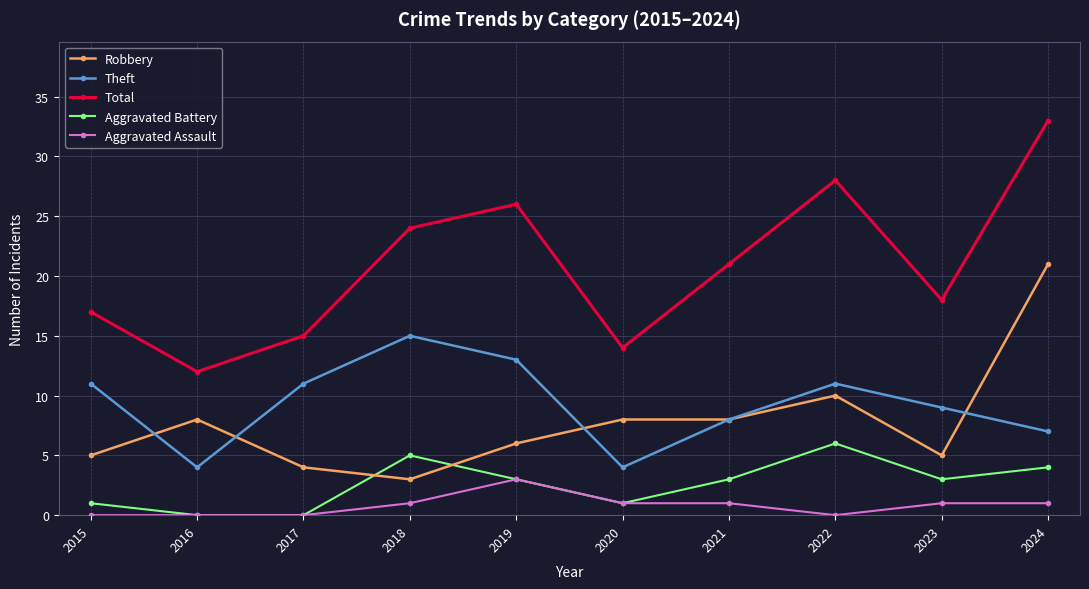

How many series are shown in this chart?

5